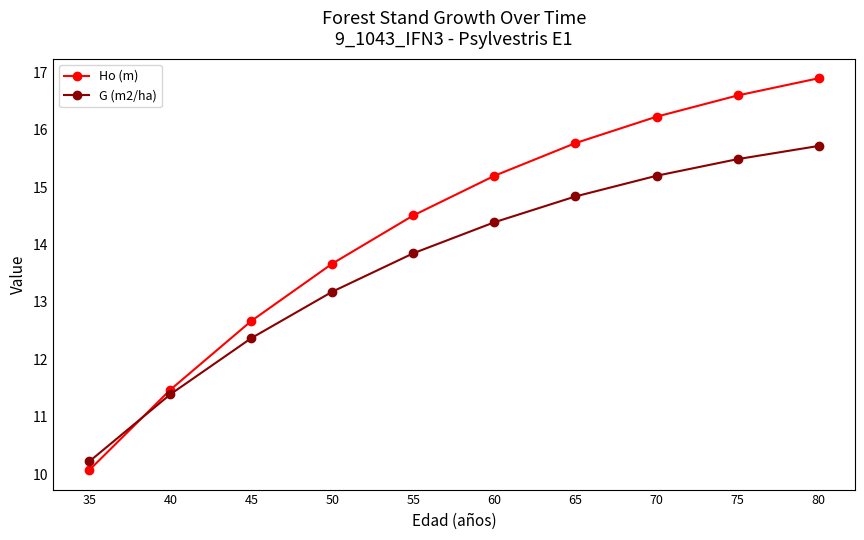

At which label is G (m2/ha) closest to 12?

45